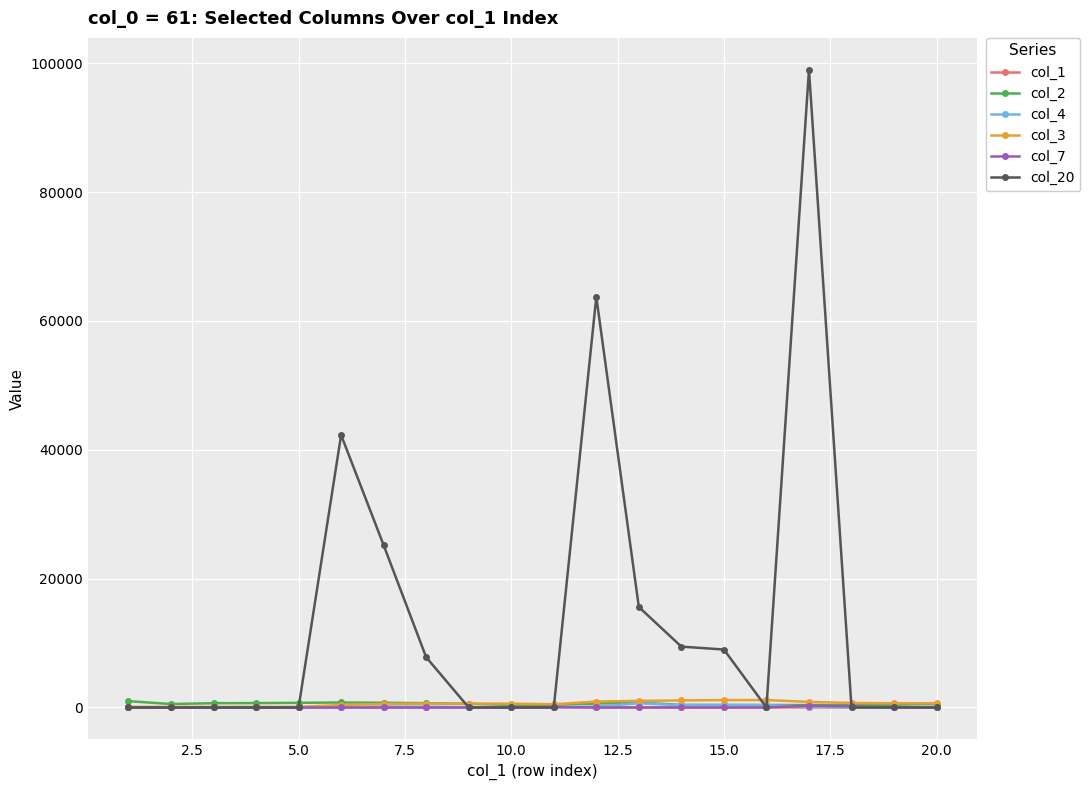

True or false: col_4 has more than 2 points higher than both neighbors.

True